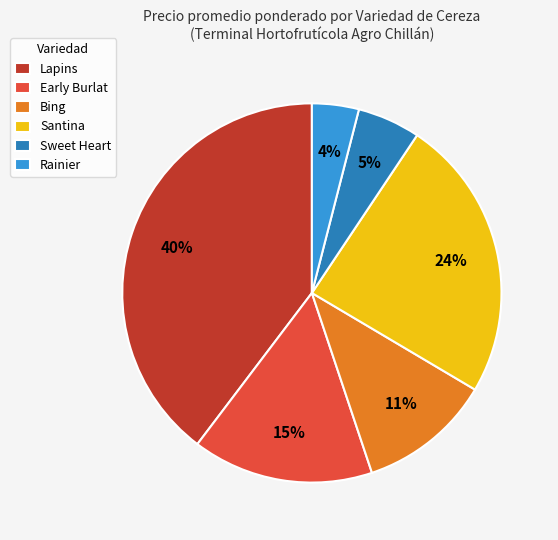

Is Lapins the majority of the pie?

No